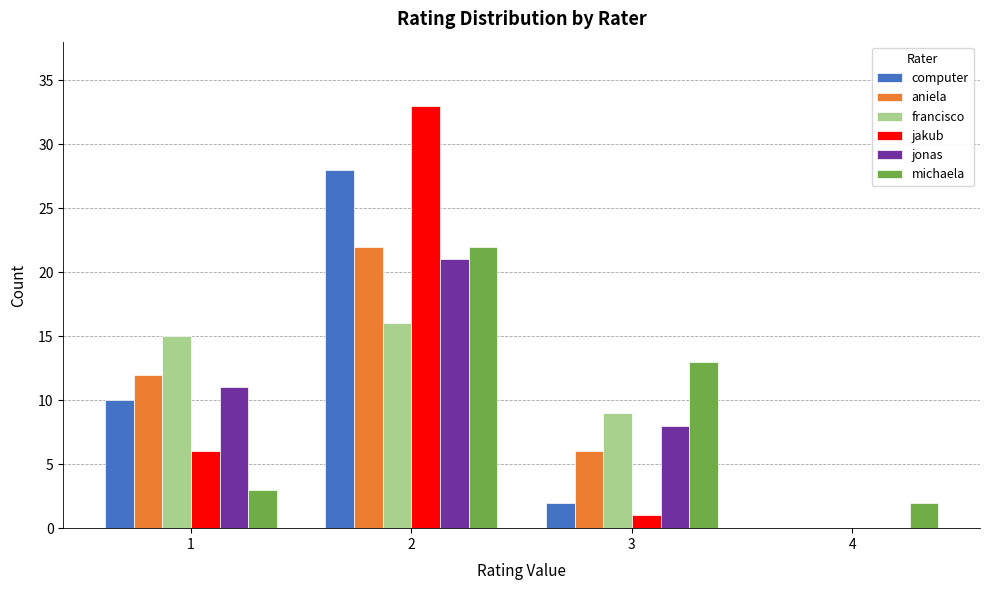

What are all the series names shown in the legend?

computer, aniela, francisco, jakub, jonas, michaela